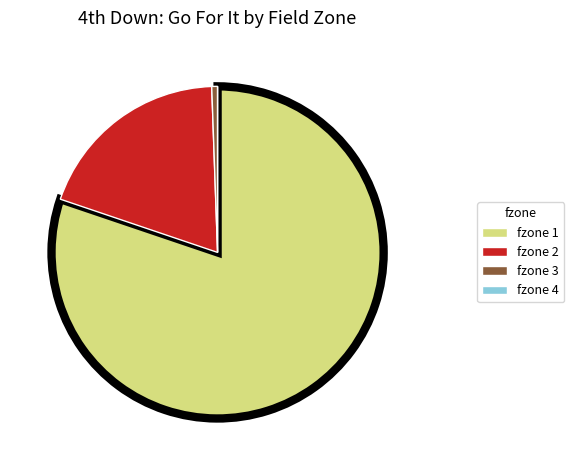

Is there a majority slice in this chart?

Yes